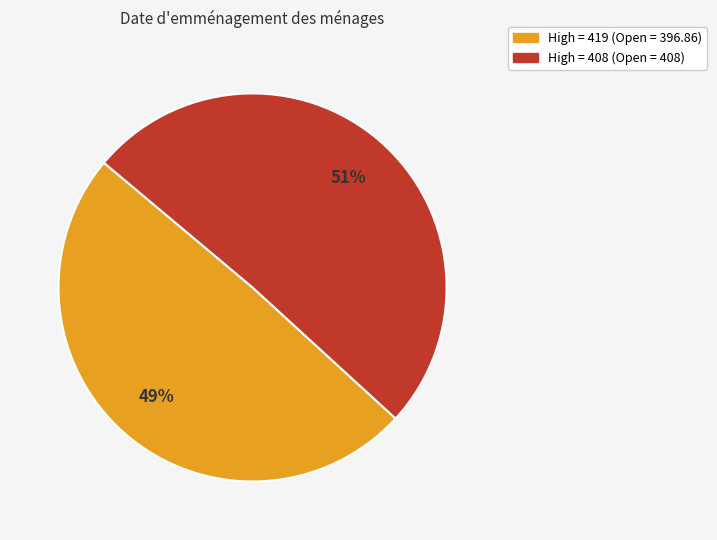

Which slice represents more than half of the pie?

High = 408 (Open = 408)